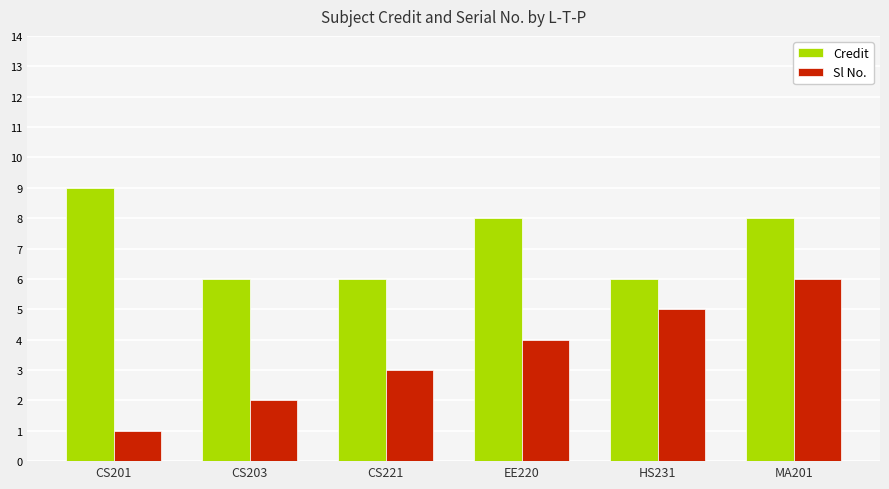

At how many categories does at least one series exceed 4?

6